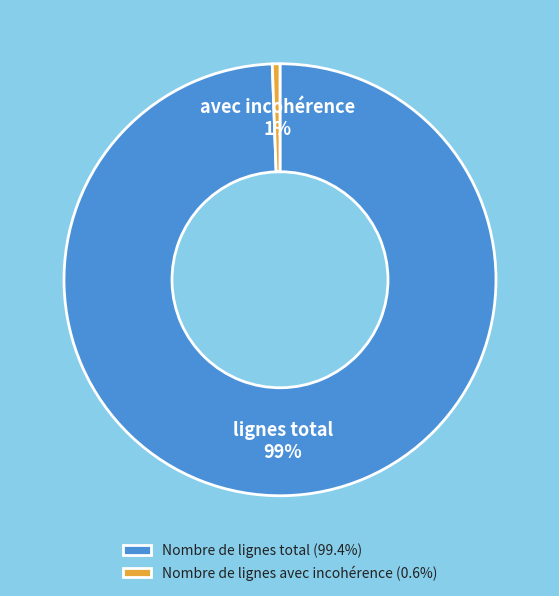

Rank the categories by value from highest to lowest.

Nombre de lignes total, Nombre de lignes avec incohérence